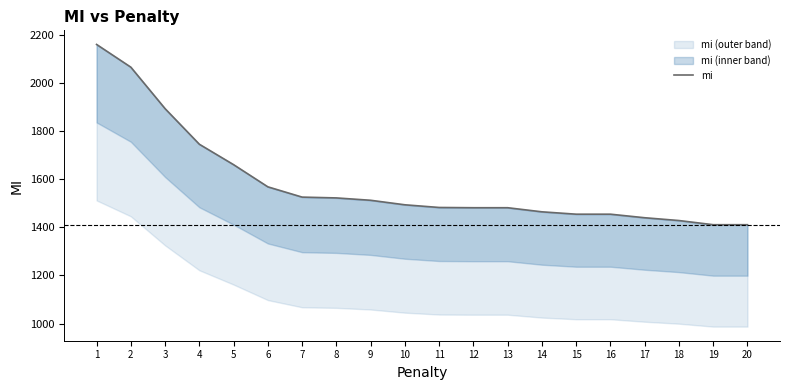

What is the value of the 14th point from the left?

1463.8